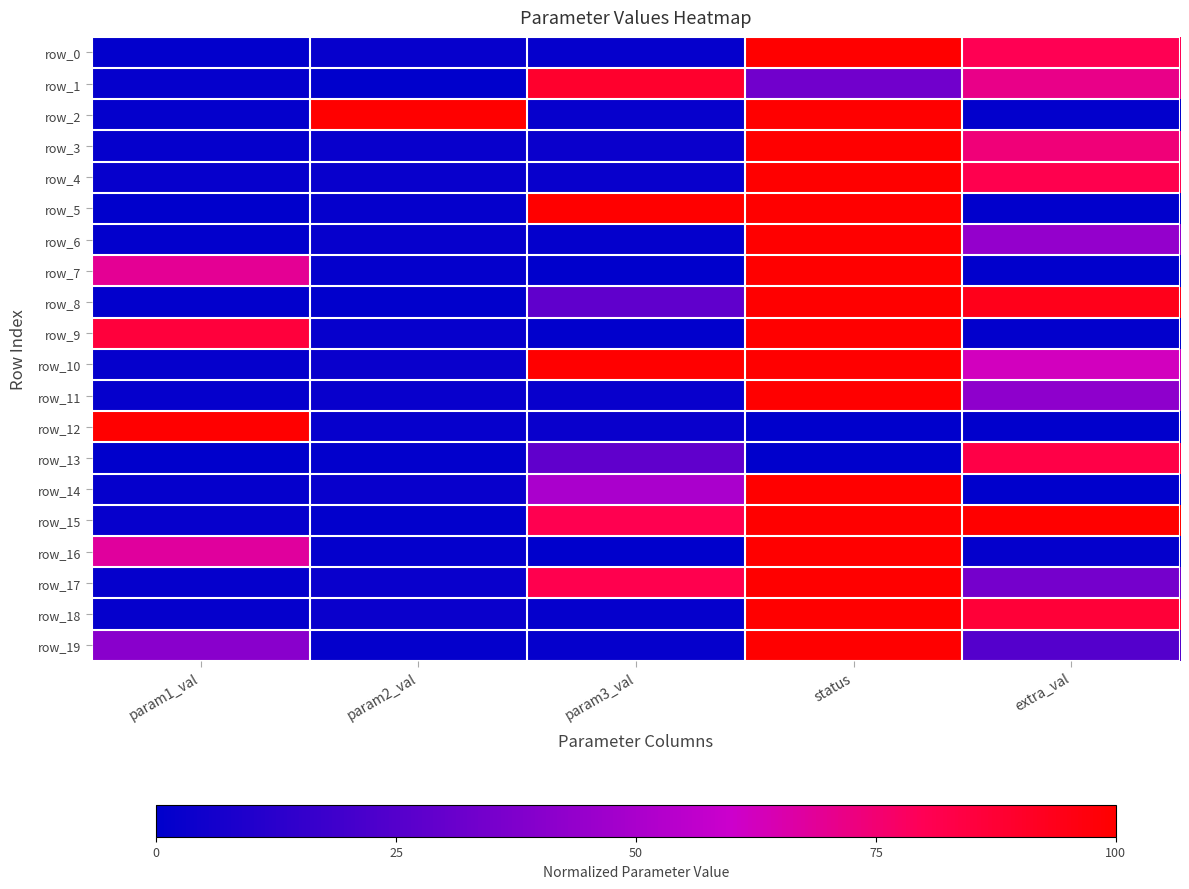

What is the spread (max minus min) of values at extra_val?

1.0